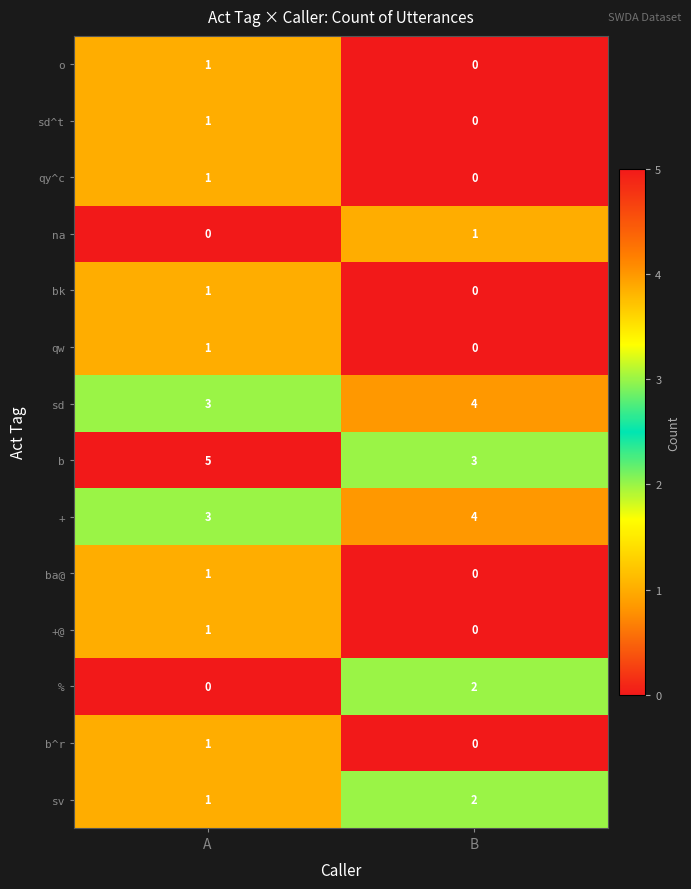

What is the sum of all sv values?

3